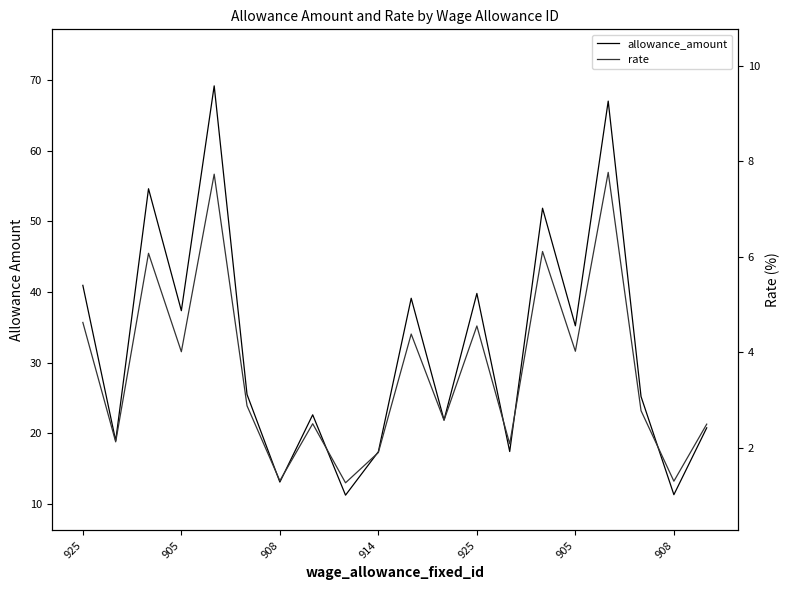

Rank the series at 925 from highest to lowest value.

allowance_amount, rate